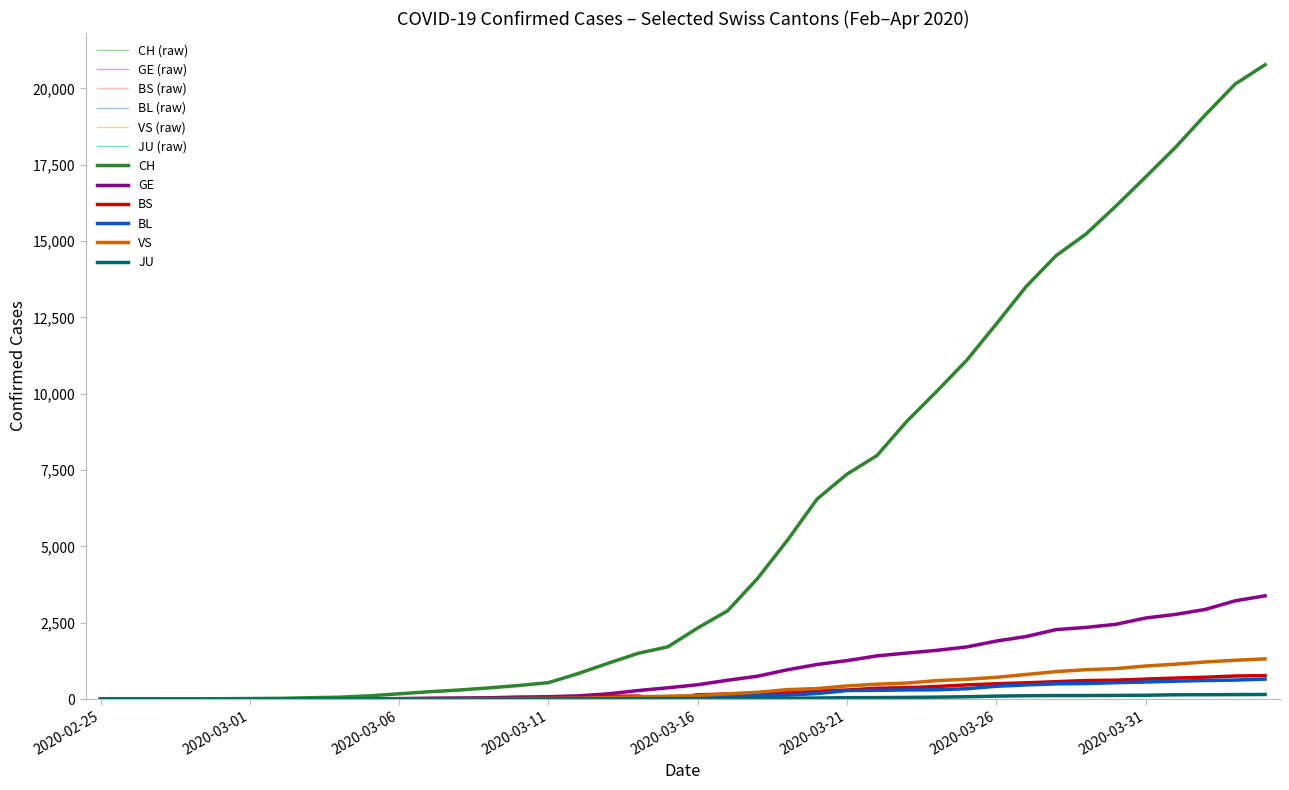

Does the chart have visible grid lines?

No